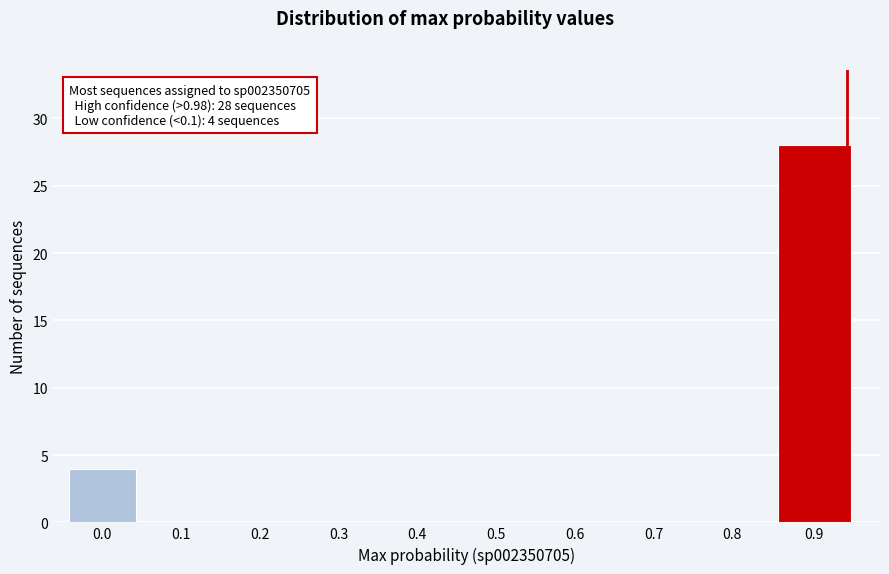

Reading right to left, list all the values displayed in this chart.

0.9=28	0.8=0	0.7=0	0.6=0	0.5=0	0.4=0	0.3=0	0.2=0	0.1=0	0.0=4